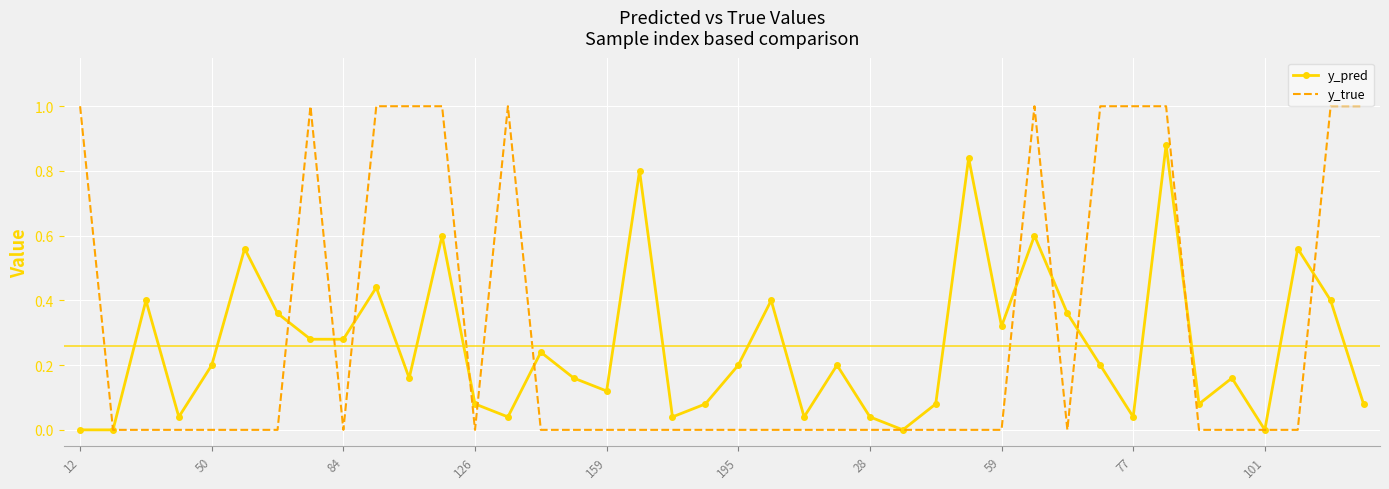

List the series in order of their peak value, highest first.

y_true, y_pred